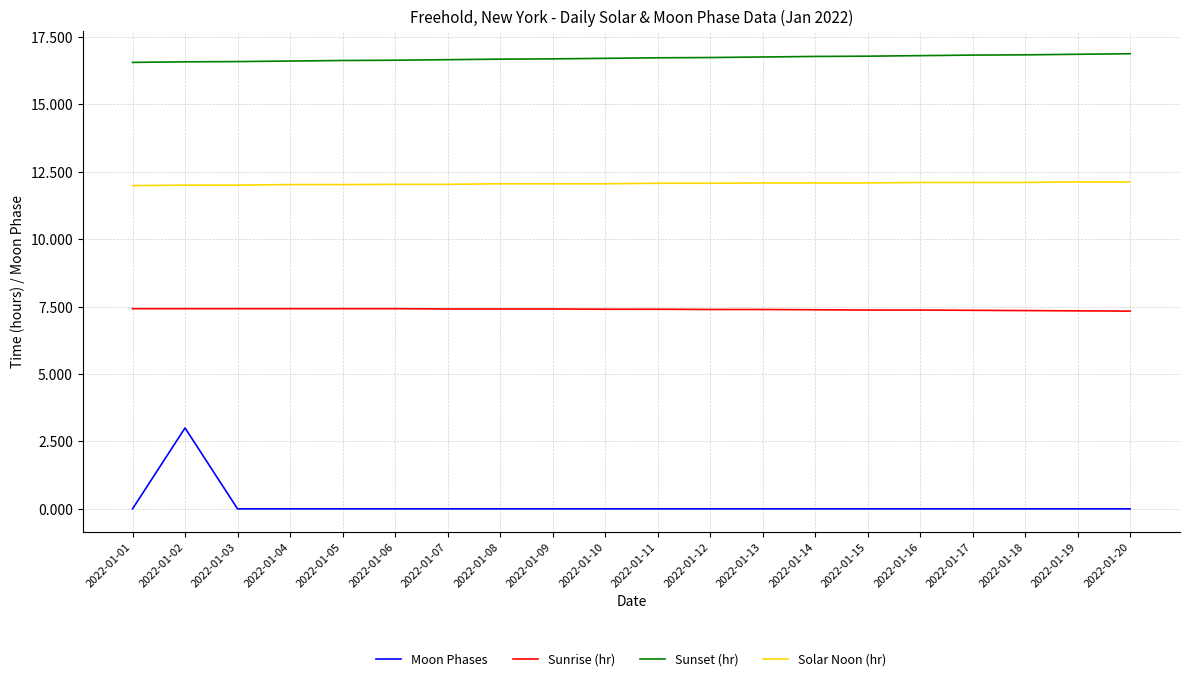

What is the maximum value shown in the chart?

16.9